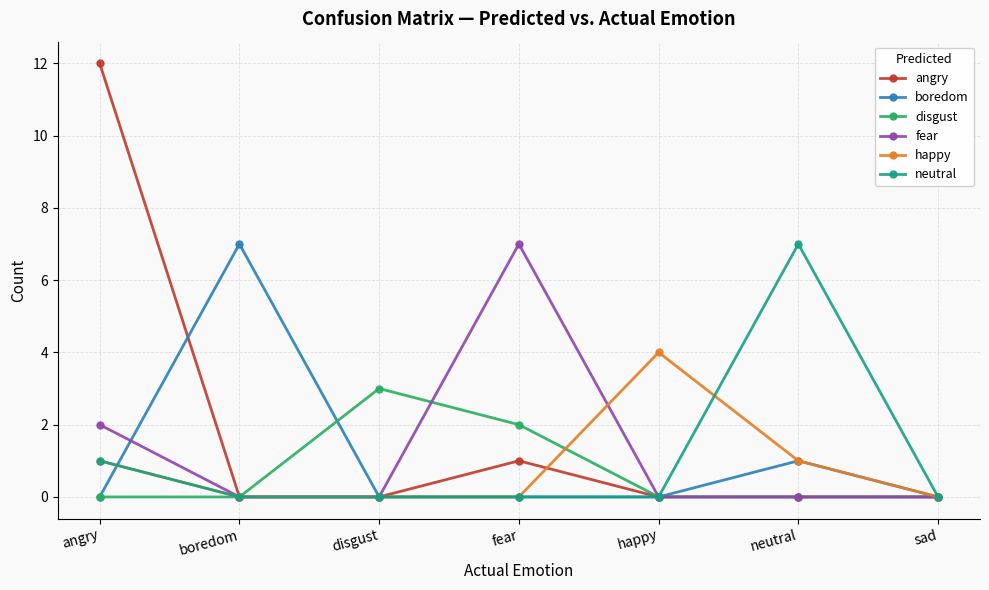

Does the chart have visible grid lines?

Yes